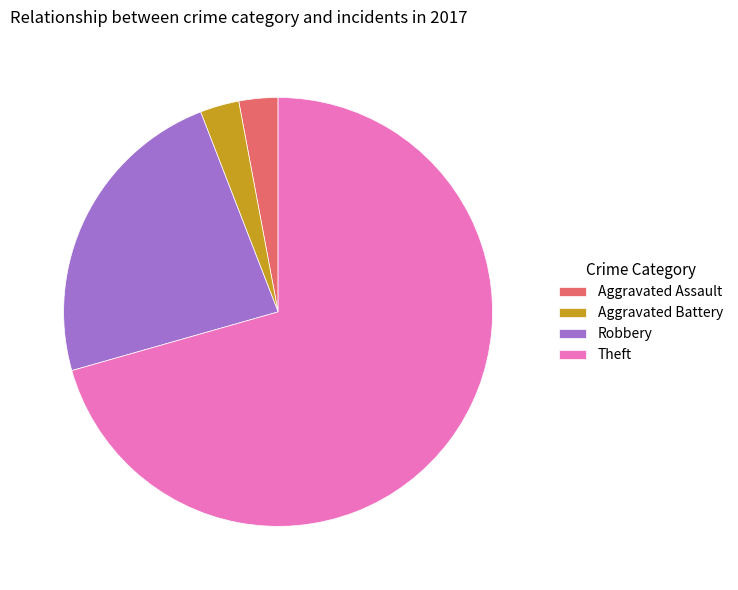

True or false: Aggravated Battery accounts for 12% of the total.

False